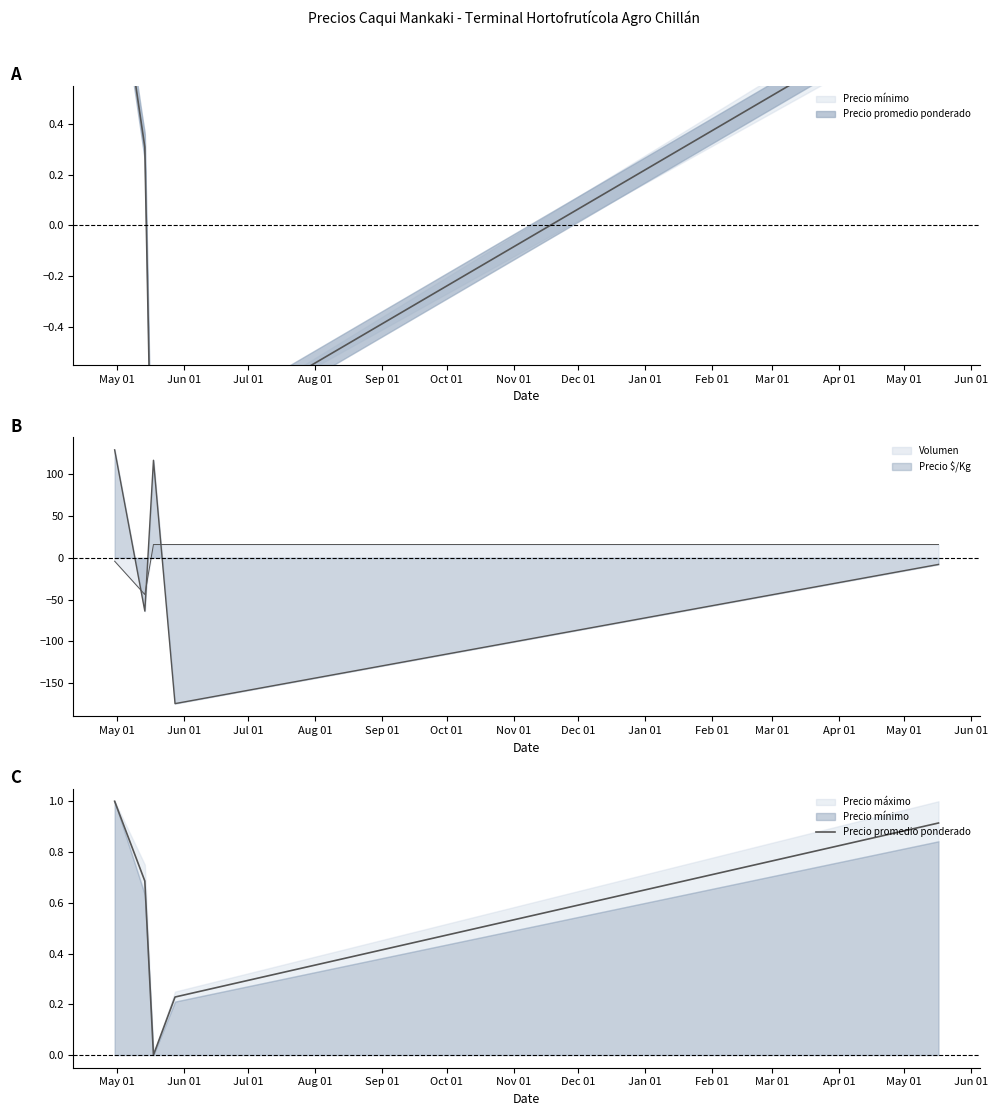

What is the sum of the values at Jun 01 and Sep 01?

1.6